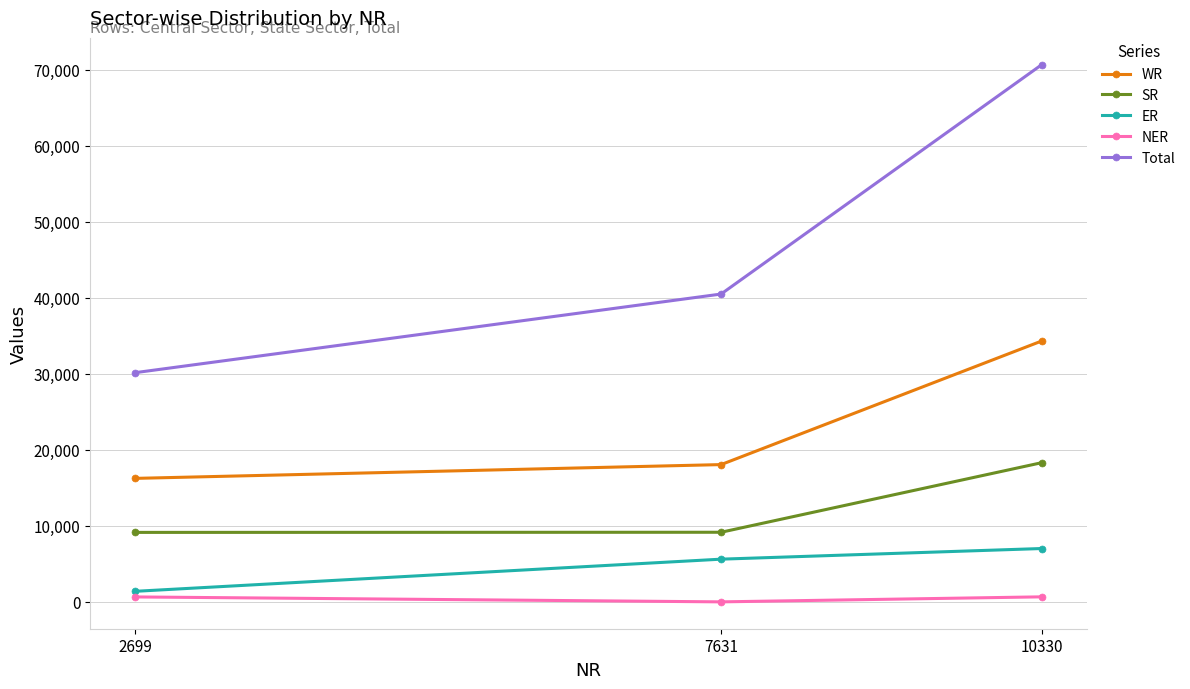

What is the minimum value for Total?

30172